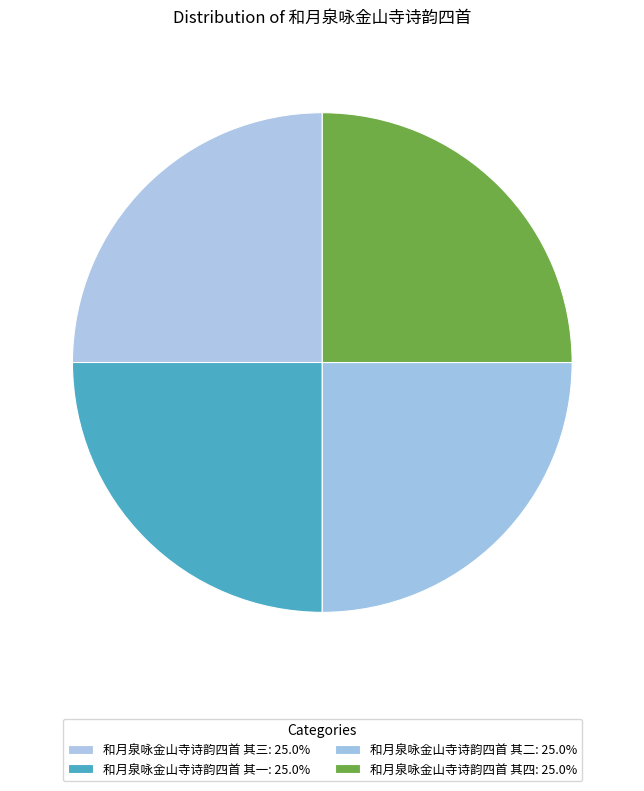

Is 和月泉咏金山寺诗韵四首 其三 the majority of the pie?

No